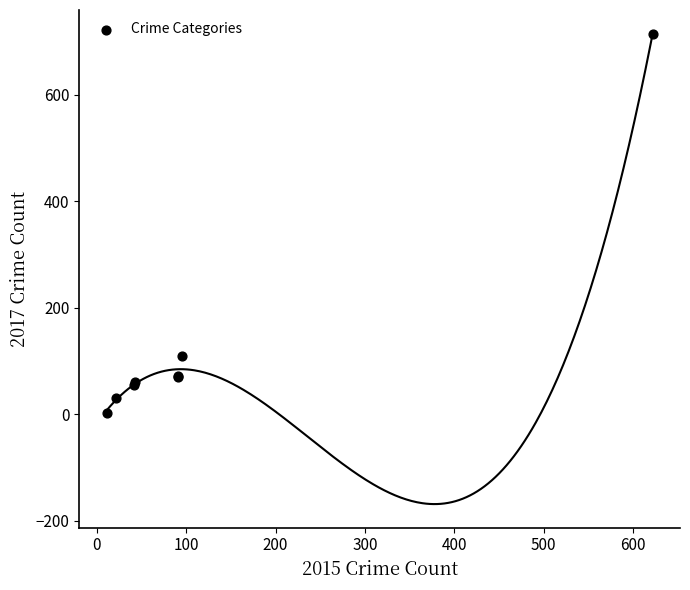

What Y value in the scatter plot is closest to 359?

110